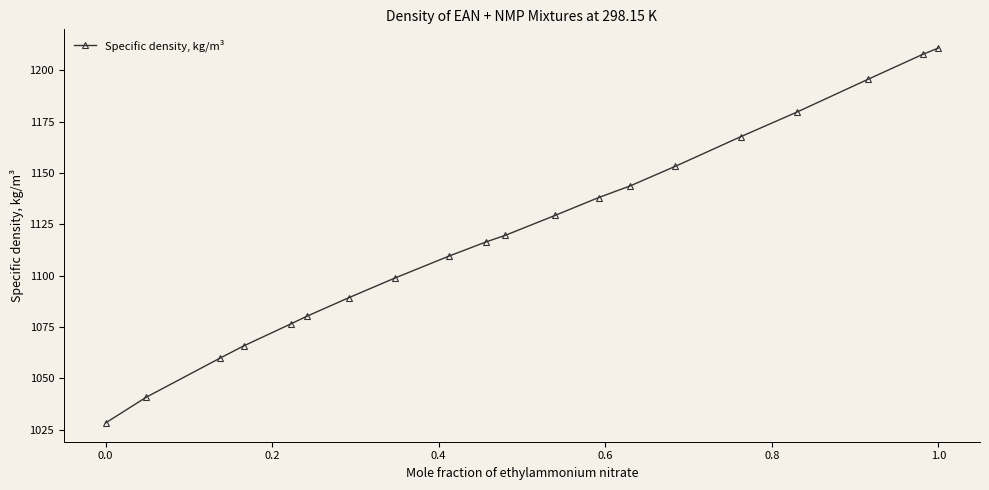

What is the value of the 2nd point from the left?

1040.8